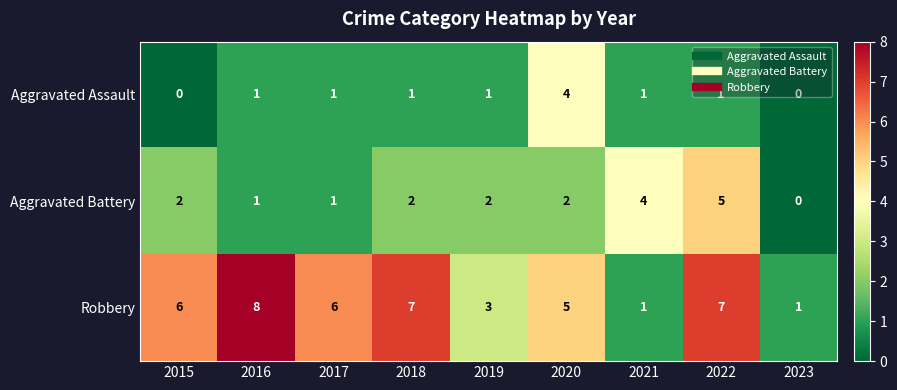

What is the difference between the second highest and second lowest values in the Robbery series?

6